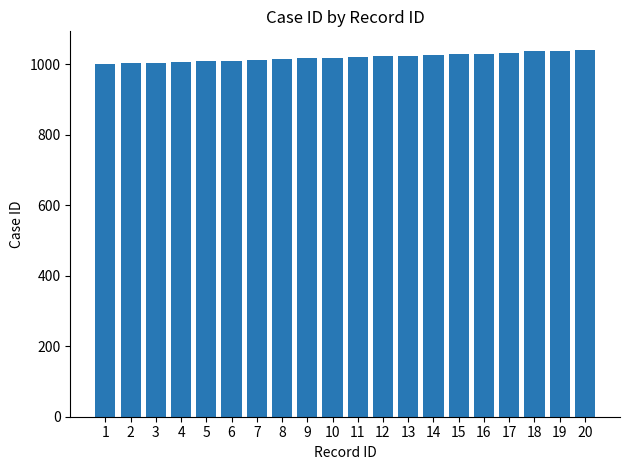

What is the change in value from 1 to 11?

+20